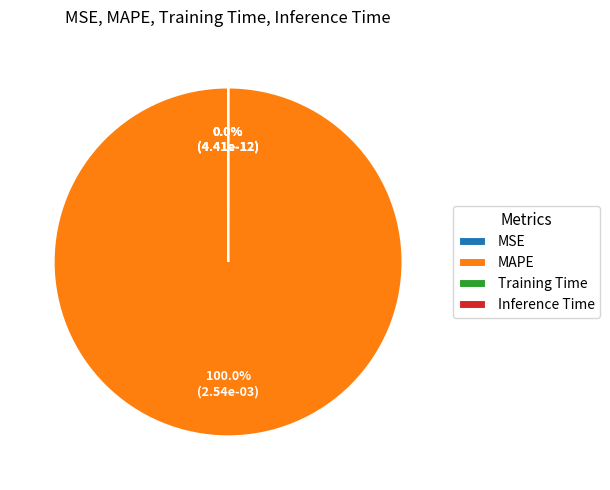

How much of the chart is everything except MSE?

100.0%